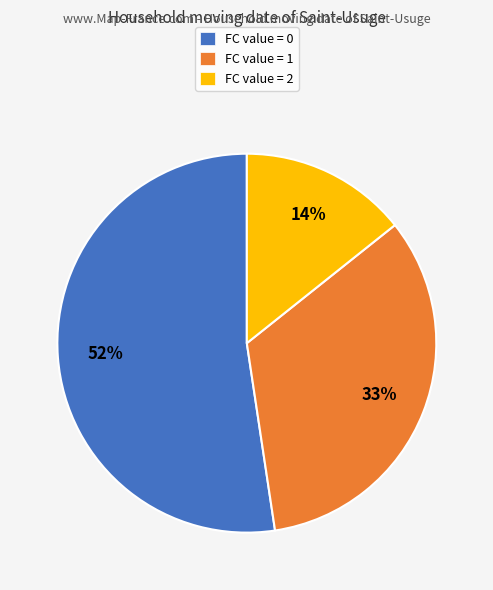

Do FC value = 1 and FC value = 0 together represent more than half of the pie?

Yes